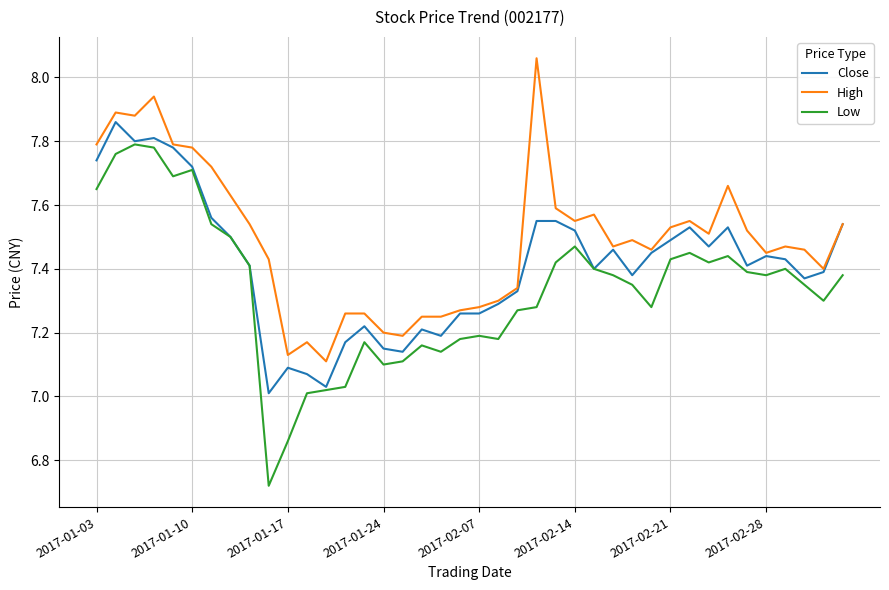

Which series has the widest spread of values?

Low